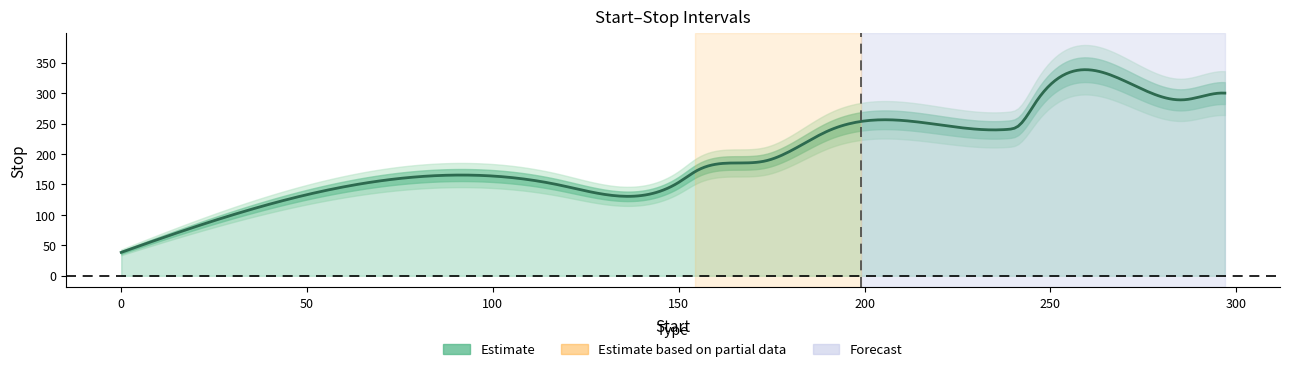

What is the label of the 6th point from the left?

173.5